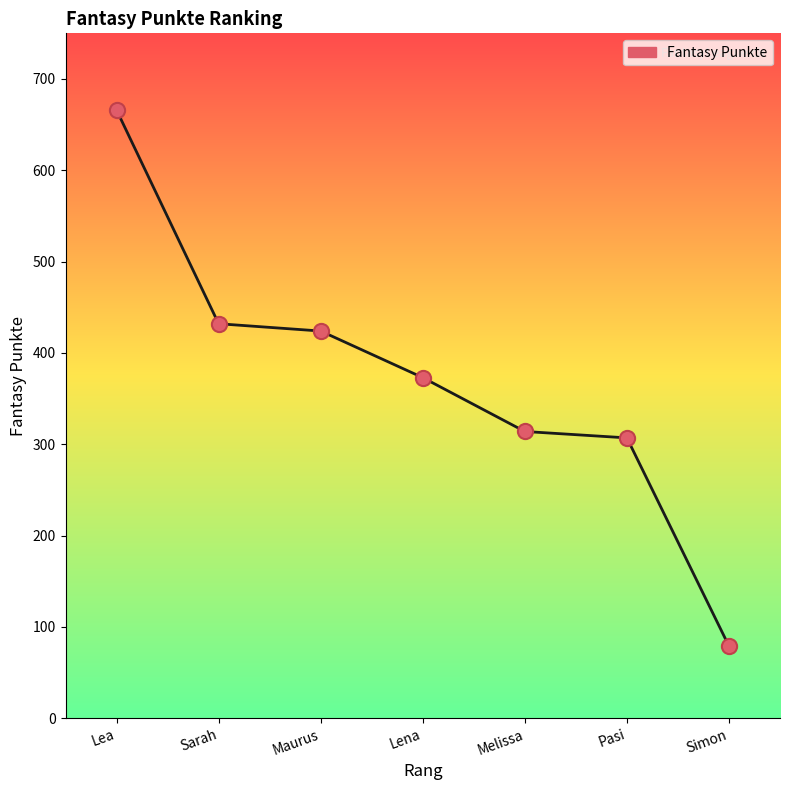

Approximately how many times larger is the value at Pasi compared to Sarah?

0.7